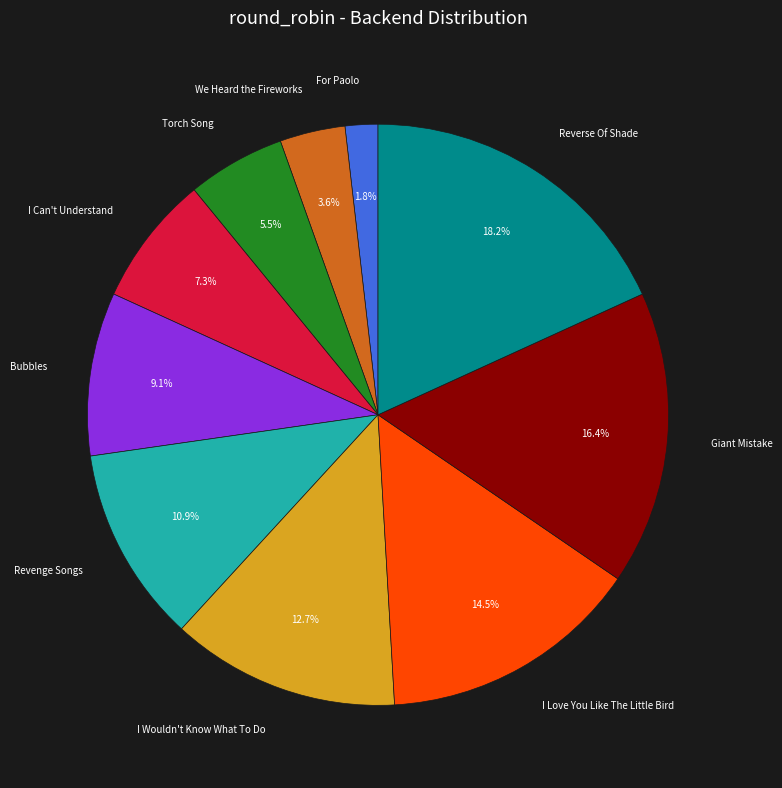

To the nearest percent, what is the average slice percentage?

10%